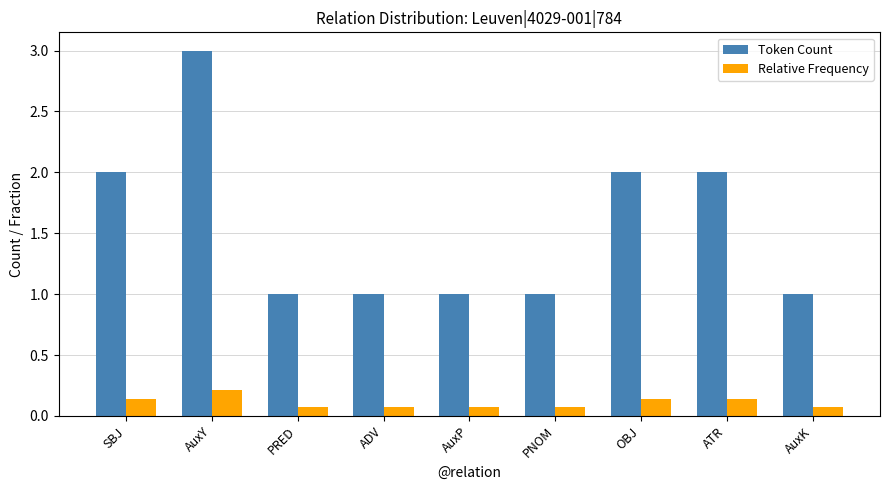

What is the minimum value for Token Count?

1.0